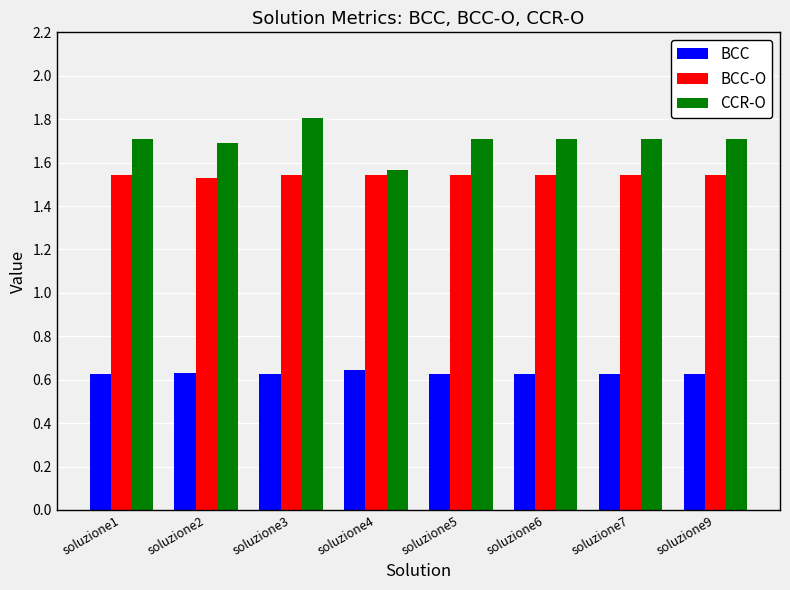

At which label does CCR-O reach its minimum?

soluzione4